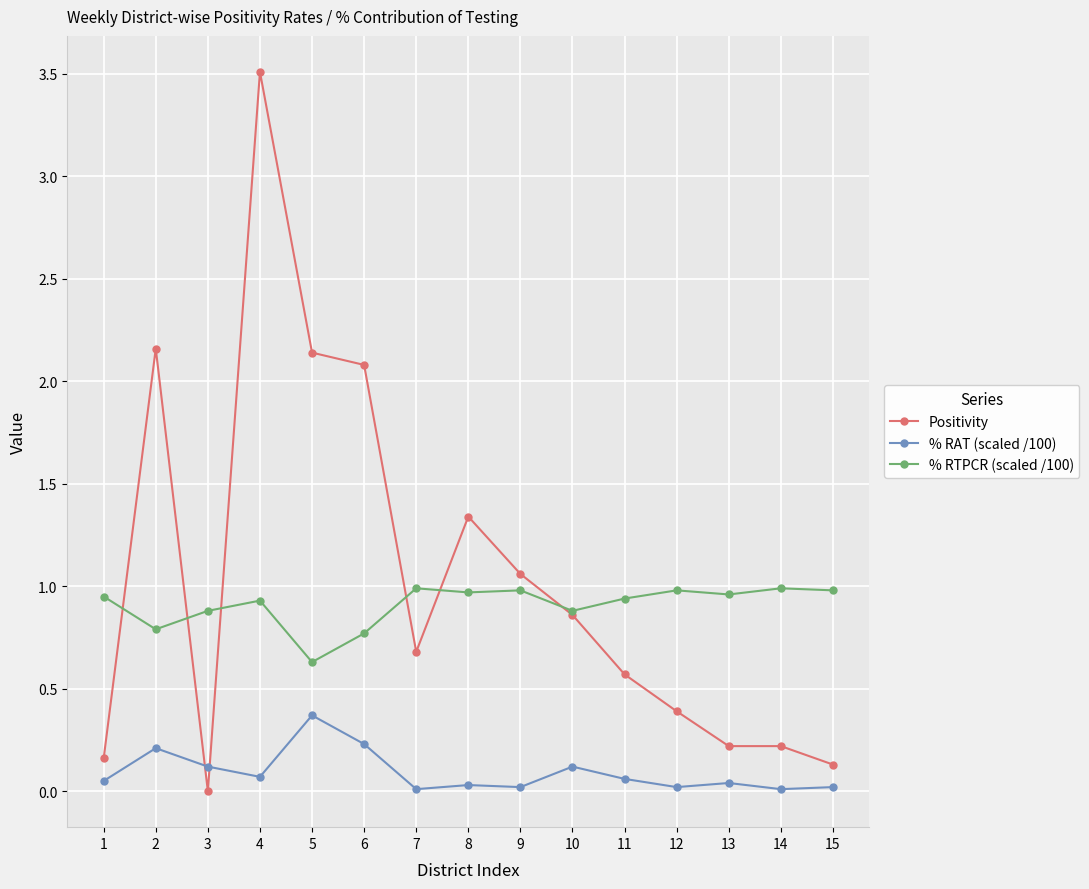

List the series in order of their peak value, highest first.

Positivity, % RTPCR (scaled /100), % RAT (scaled /100)